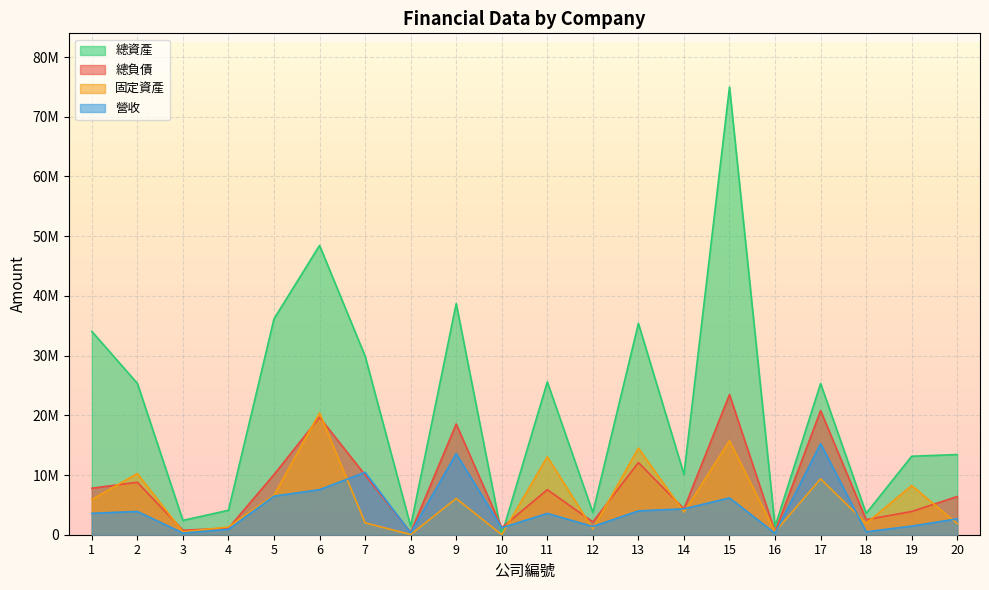

After their last crossing, which series has the higher values: 總資產 or 總負債?

總資產